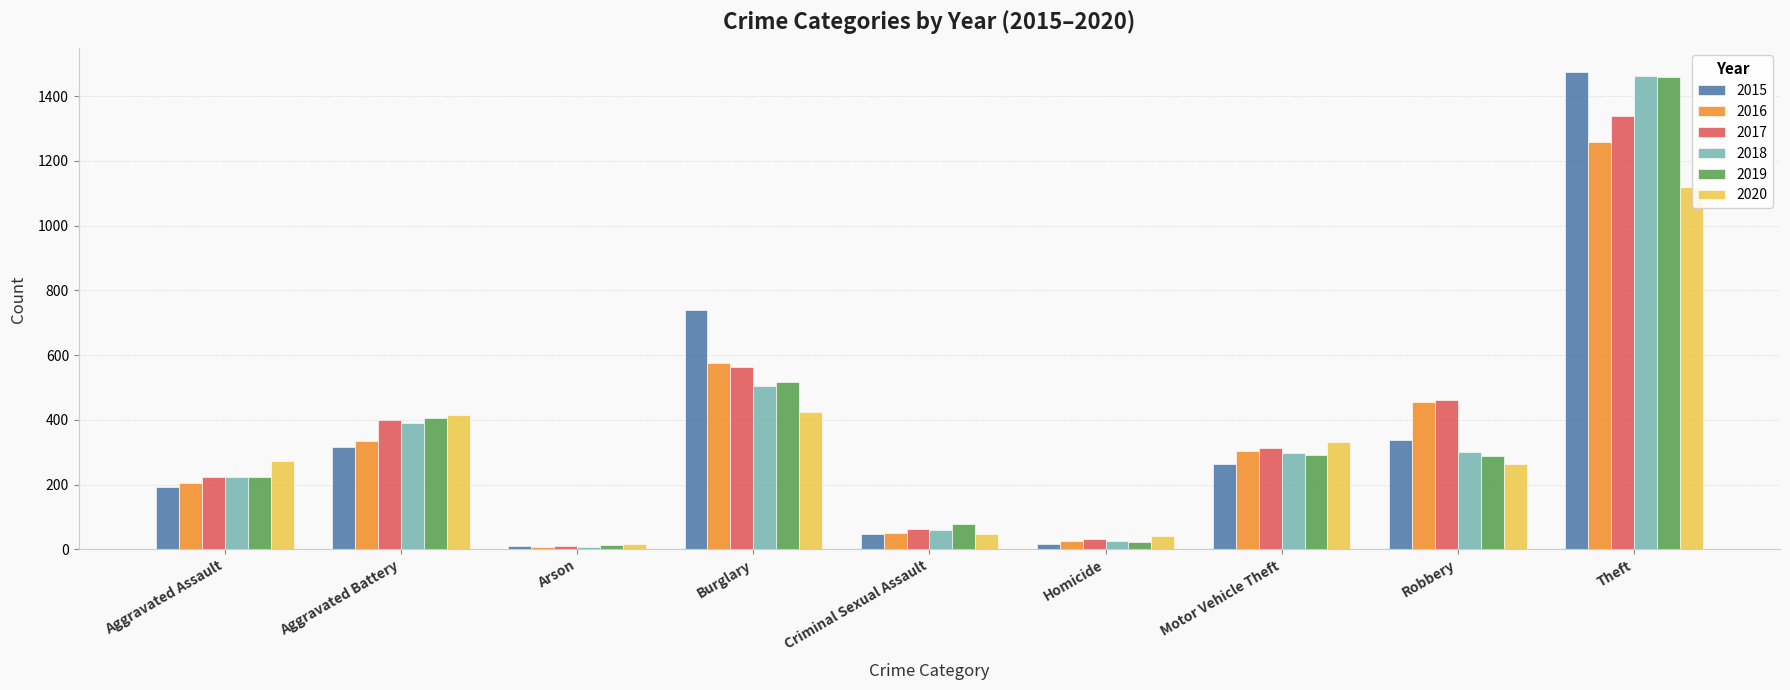

The 2018 series shows 1461 at Theft. True or false?

True